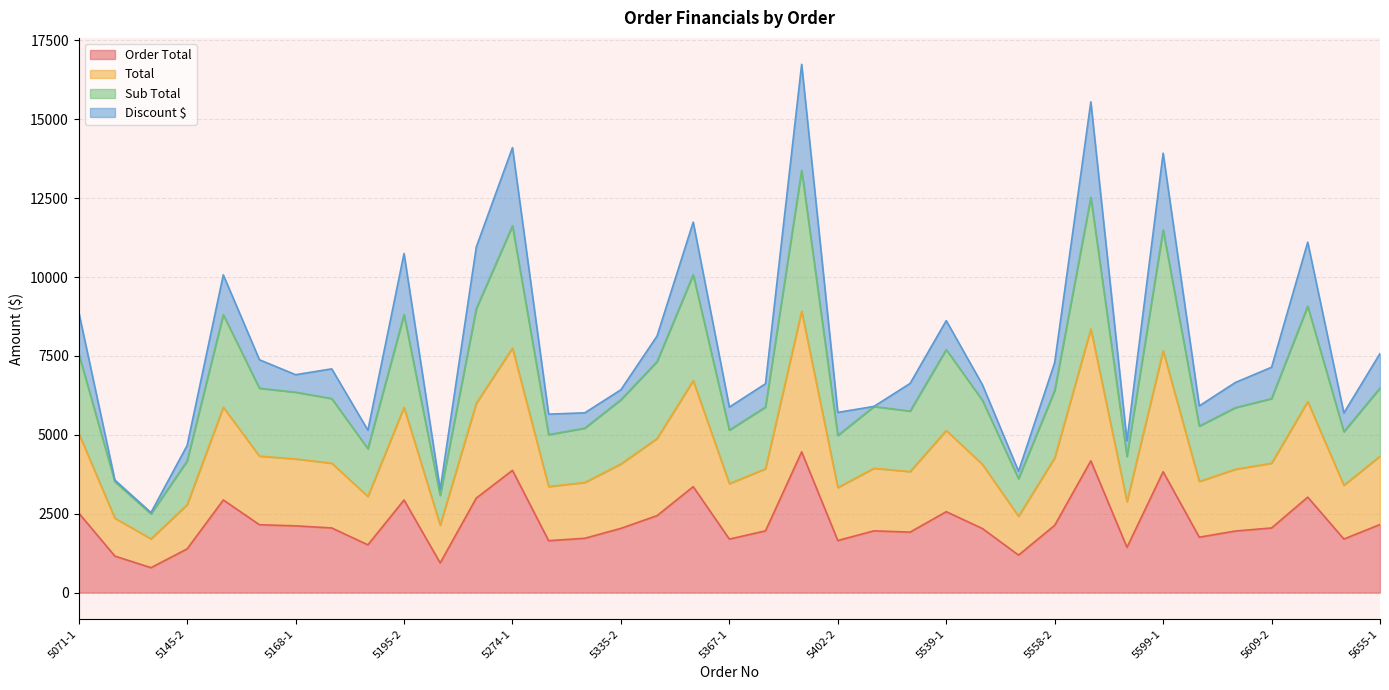

What is the label of the 32nd point from the right?

5160-2